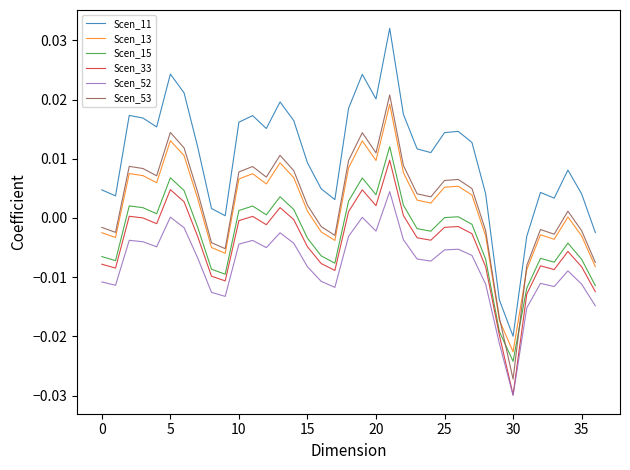

Which series has the widest spread of values?

Scen_11